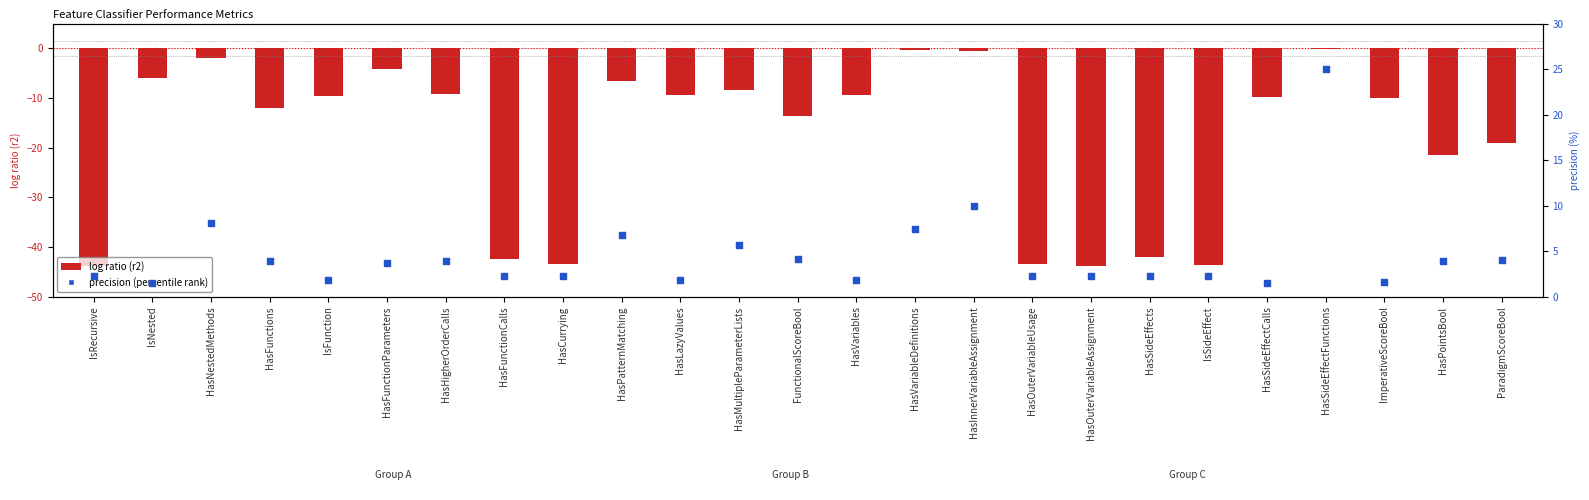

Which series has the largest total across all categories?

precision (percentile rank)